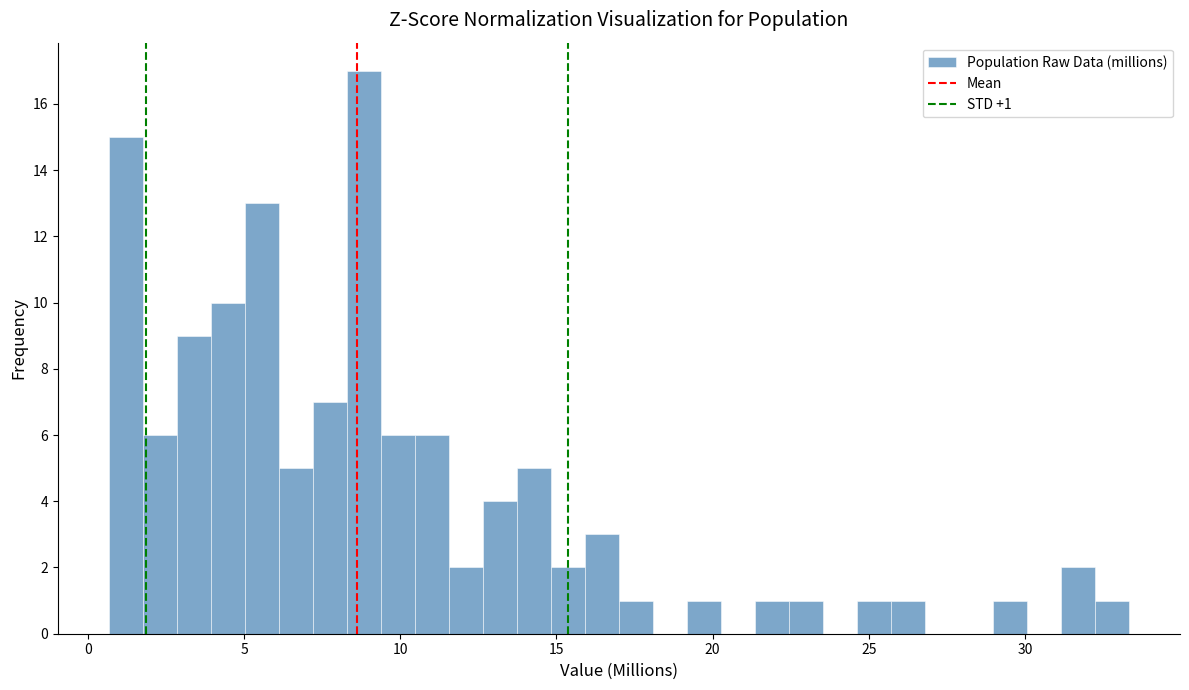

Read against the x-axis, roughly where is the centre of the tallest bar?

9.0